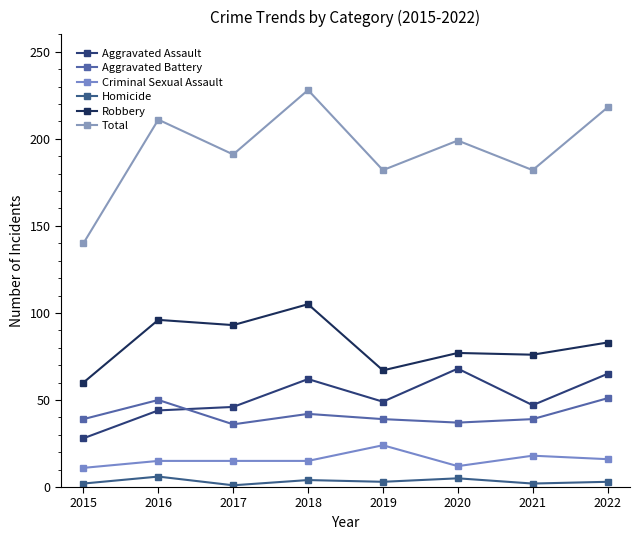

At which label is Criminal Sexual Assault closest to 17?

2021